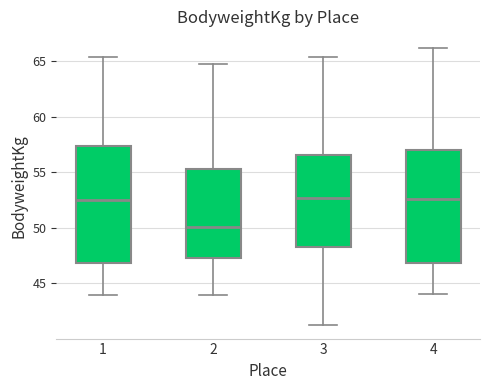

Which box has the lowest median line?

2